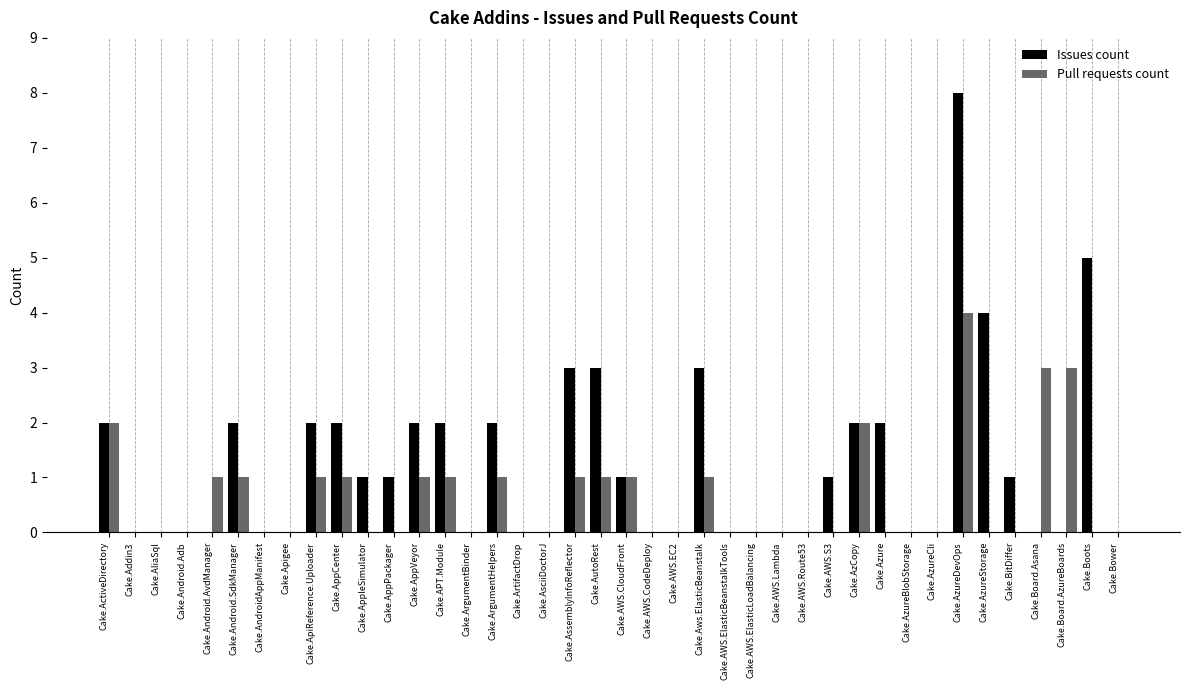

What is the sum of all Issues count values?

49